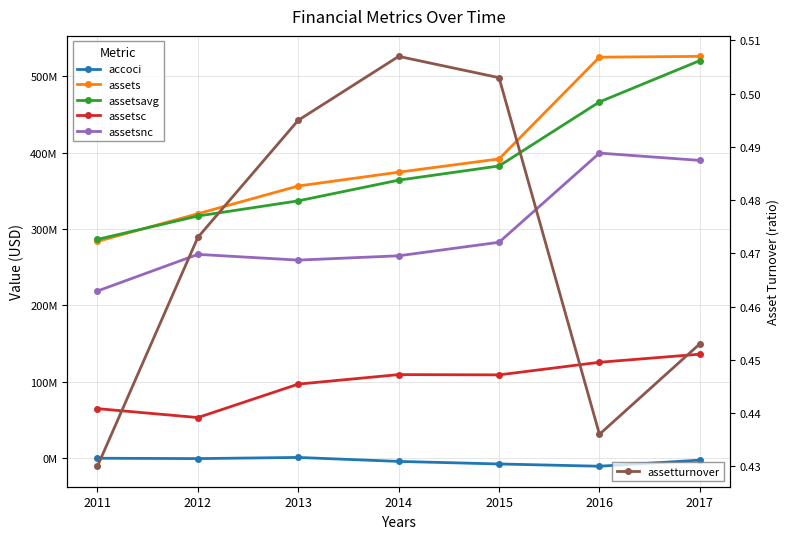

What is the spread (max minus min) of values at 2013?

356358999.5